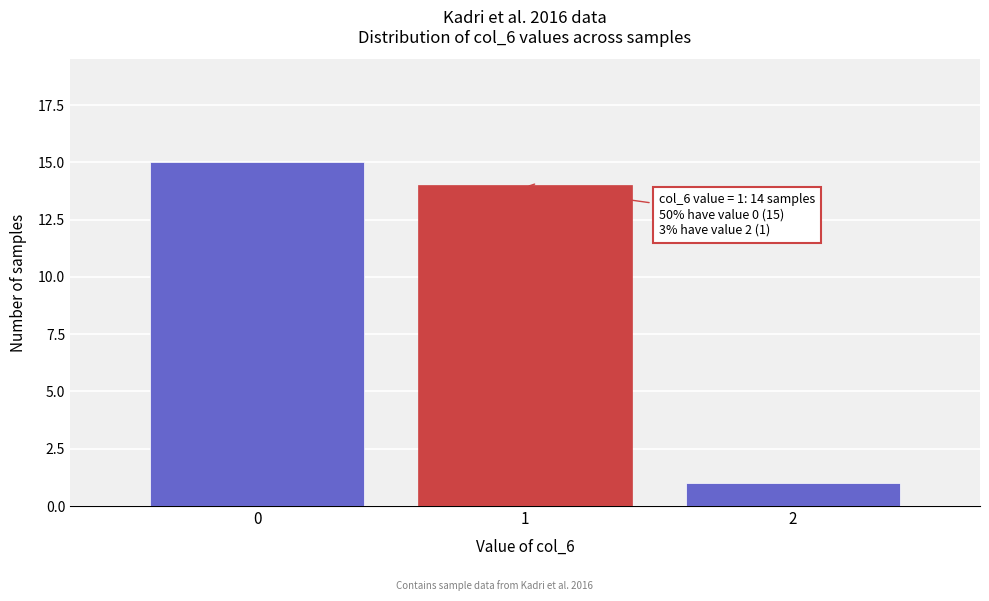

Over which range of the x-axis is the bar tallest?

-0.5 to 0.5